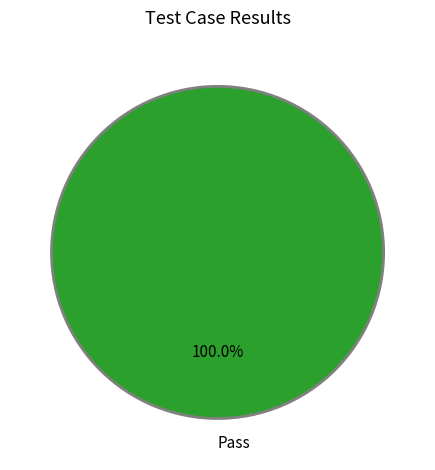

How many slices are in this pie chart?

1